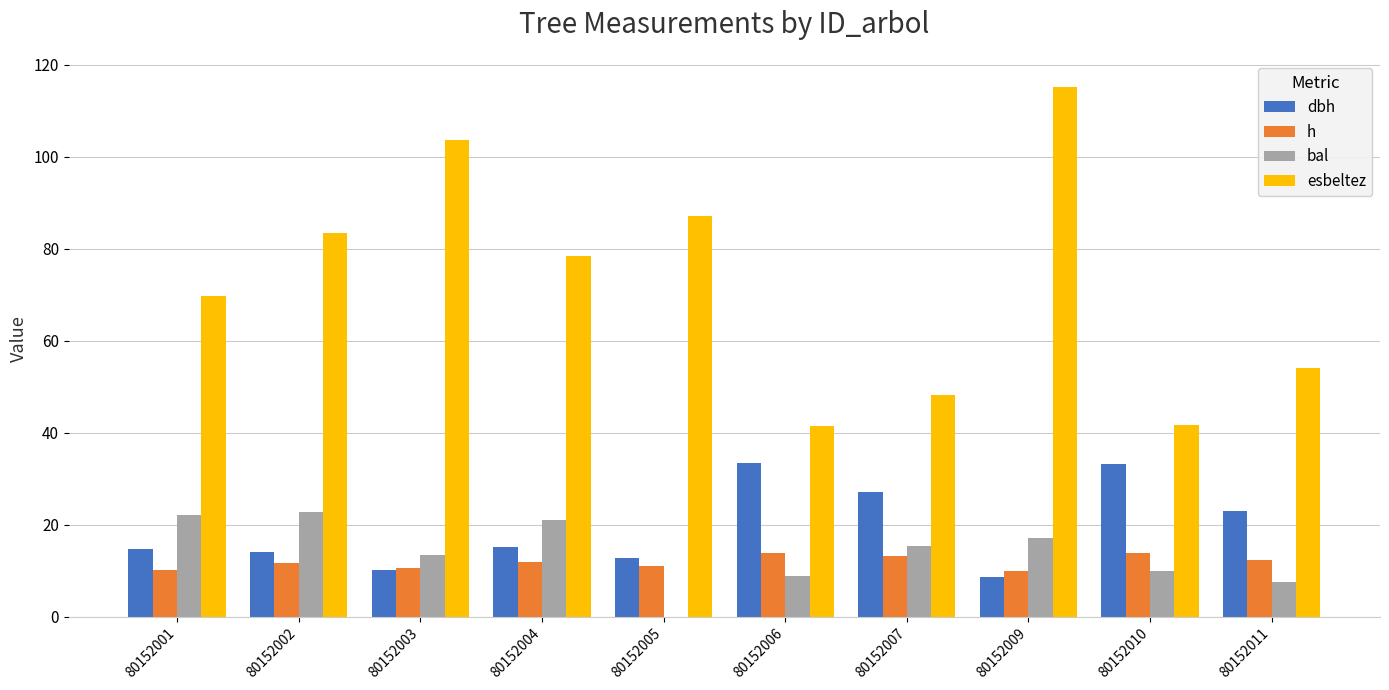

What are all the series names shown in the legend?

dbh, h, bal, esbeltez